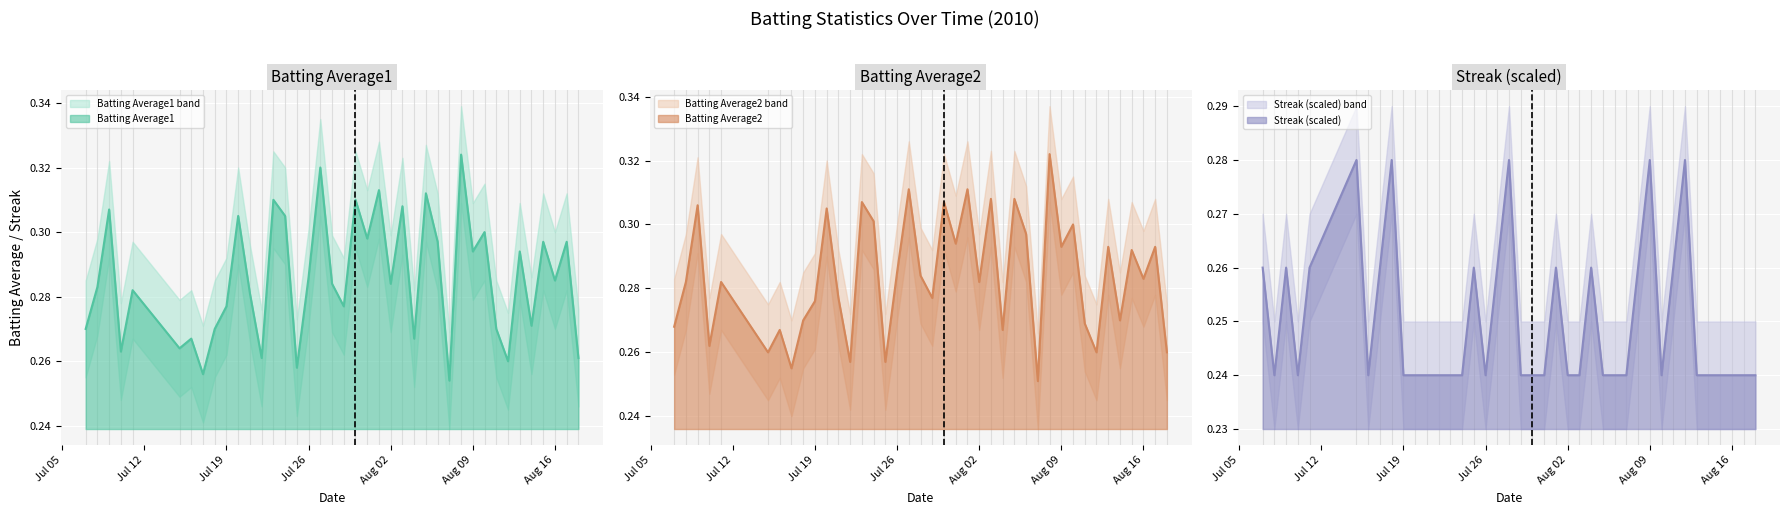

What is the minimum value for Batting Average2?

0.3